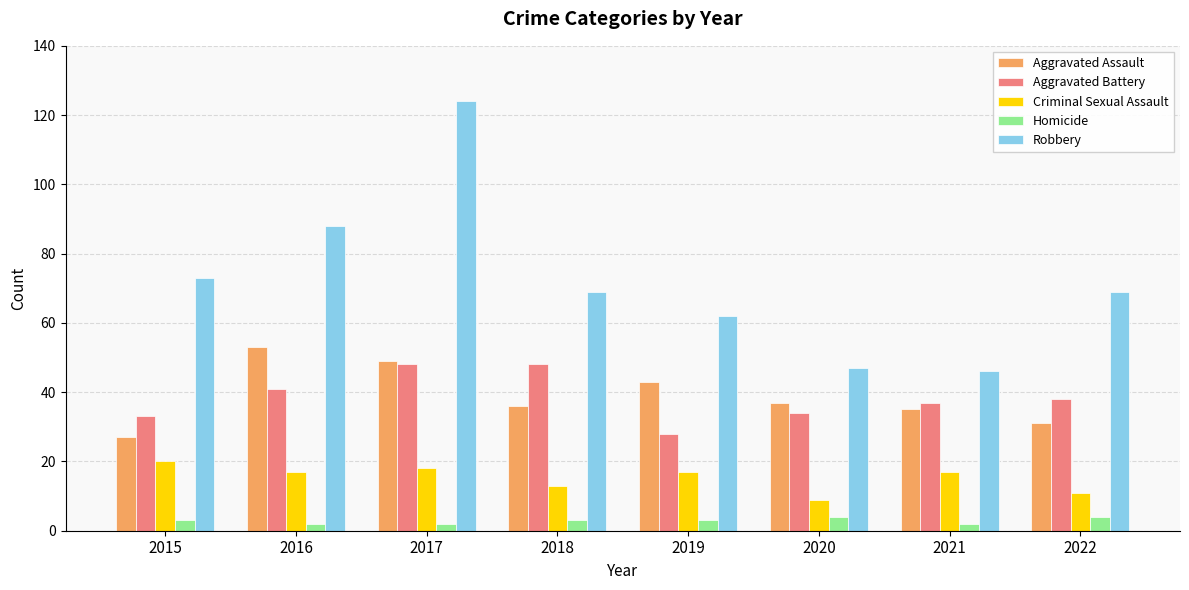

Does the chart contain stacked bars?

No